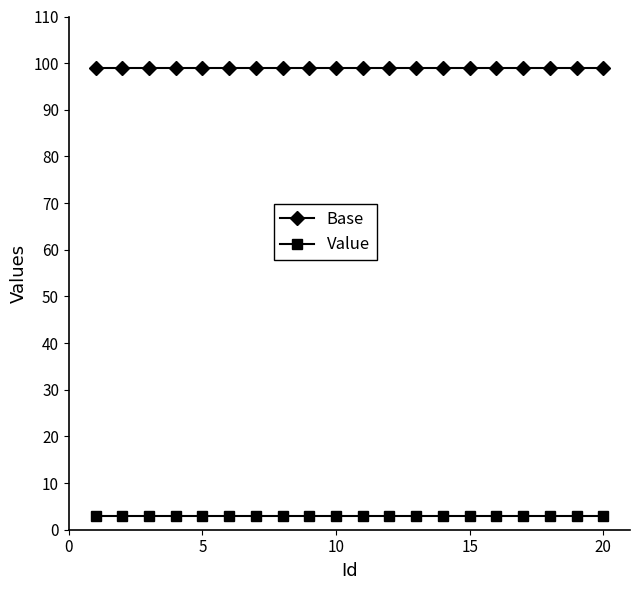

Which series has the largest total across all categories?

Base